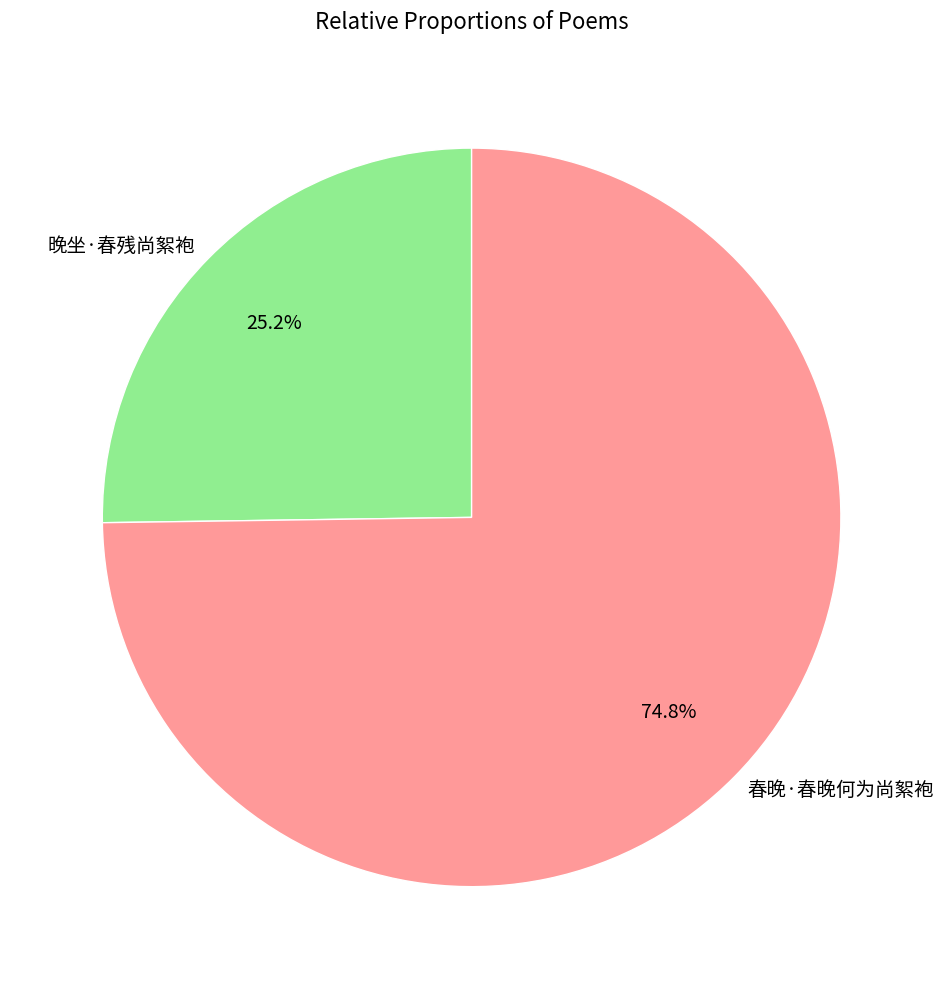

To the nearest percent, what percentage of the pie is 春晚·春晚何为尚絮袍?

75%